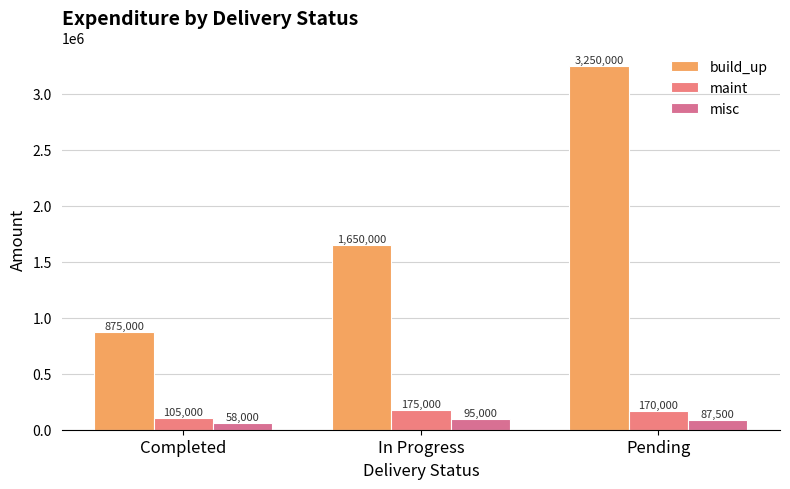

How many distinct data groups are displayed?

3